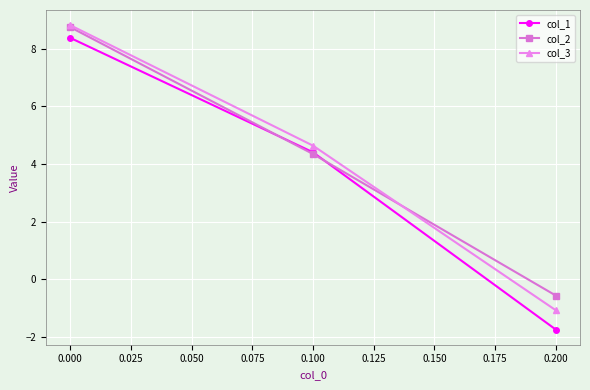

What is the spread (max minus min) of values at 0.000?

0.4